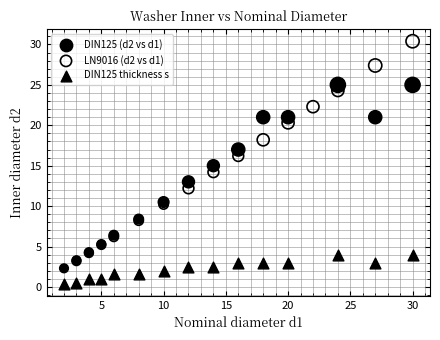

Which series contains the lowest Y value?

DIN125 thickness s